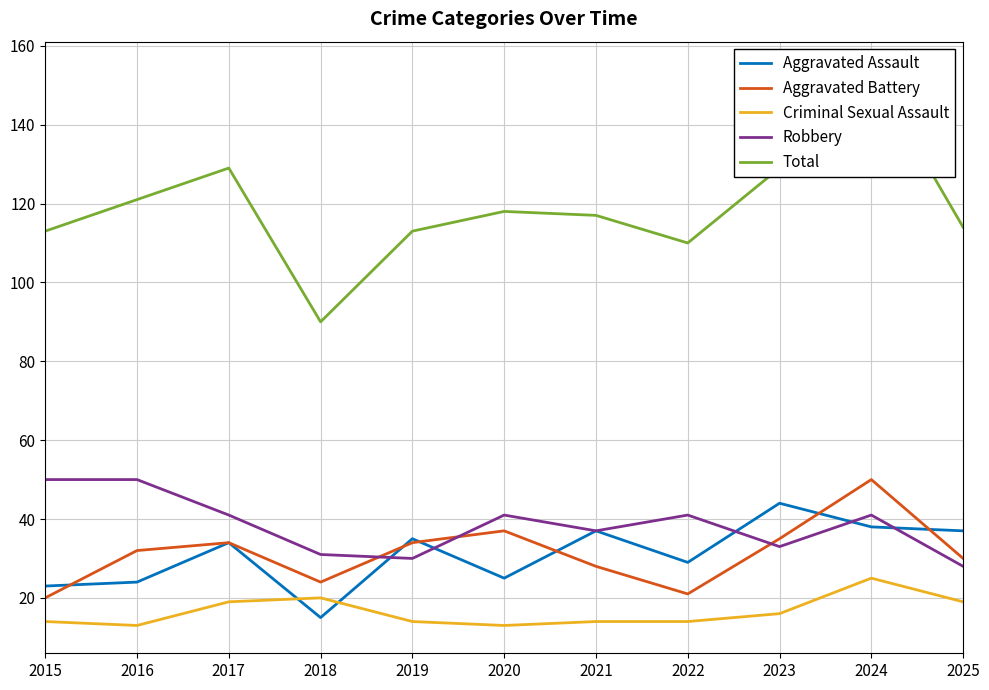

True or false: Total has a value of 199 at 2023.

False